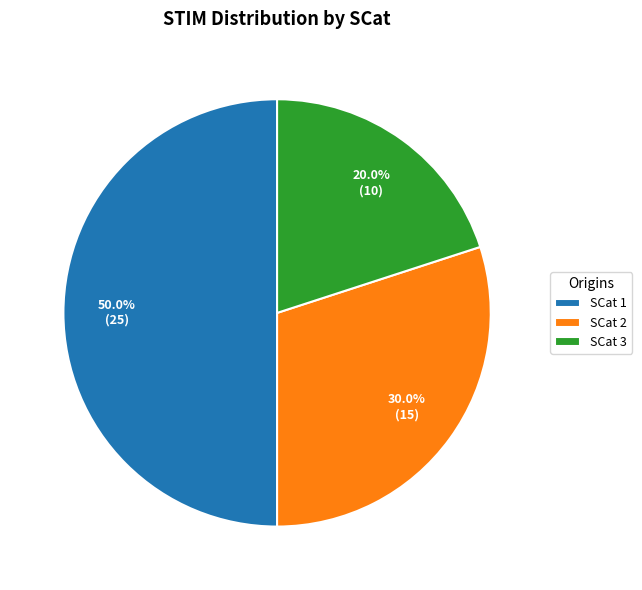

Between SCat 3 and SCat 1, which is larger?

SCat 1